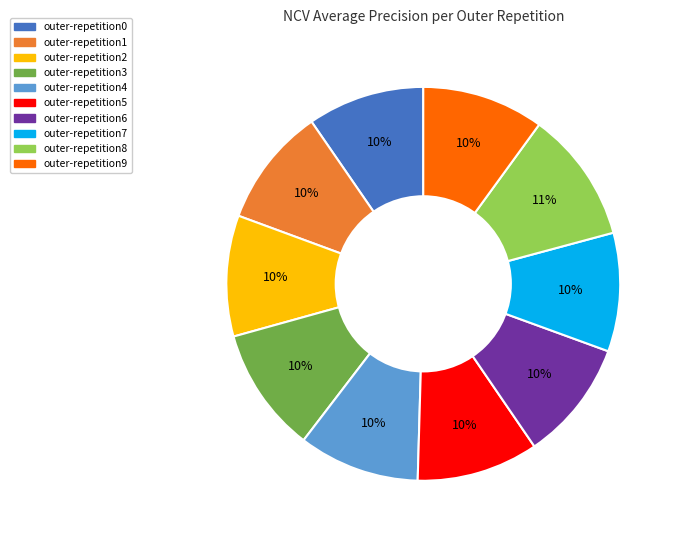

How many segments does this pie chart have?

10